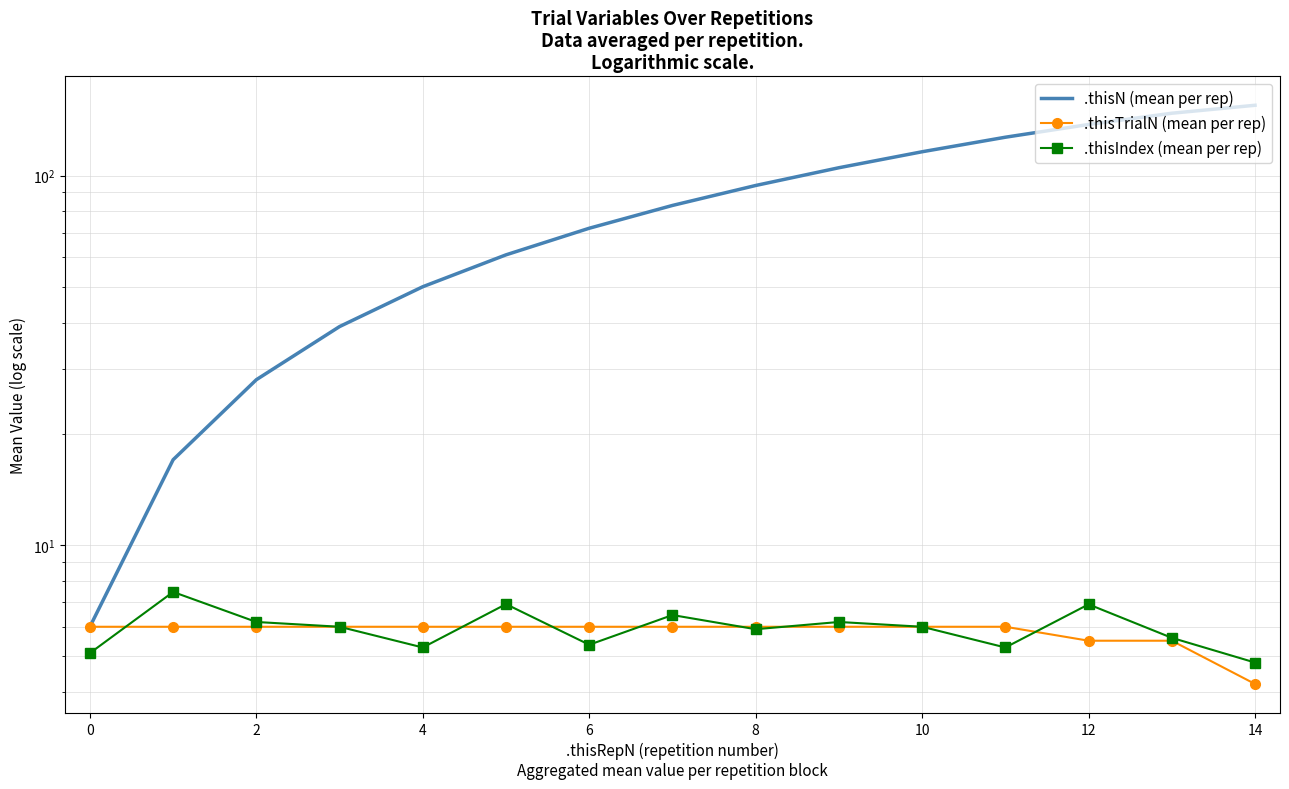

At which category is the sum across all series the highest?

14